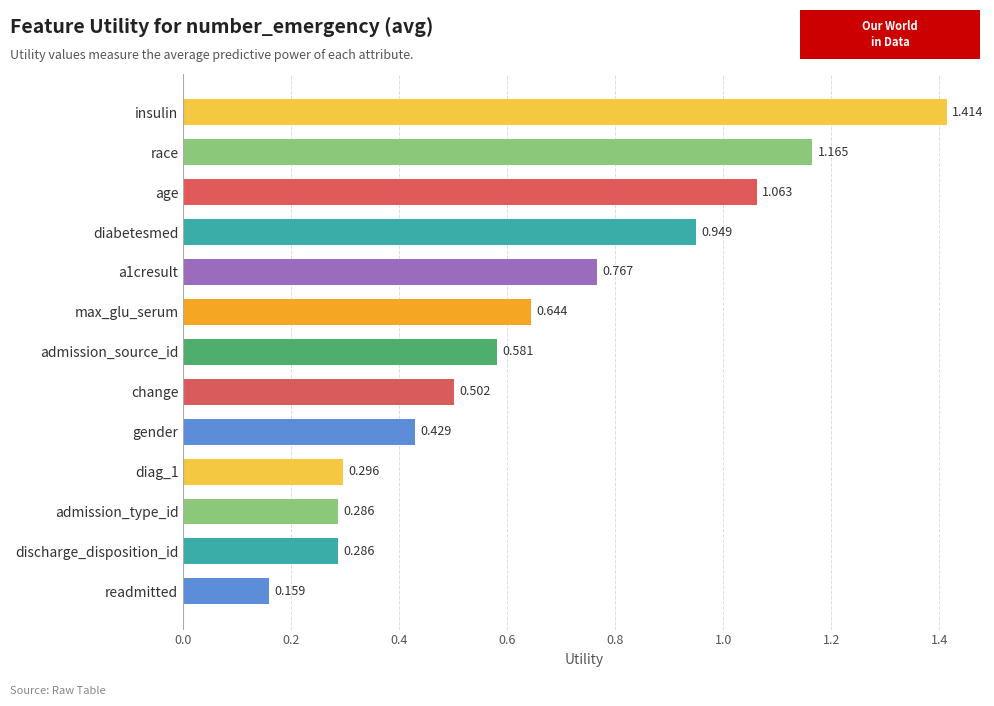

Which has a higher value, admission_source_id or admission_type_id?

admission_source_id